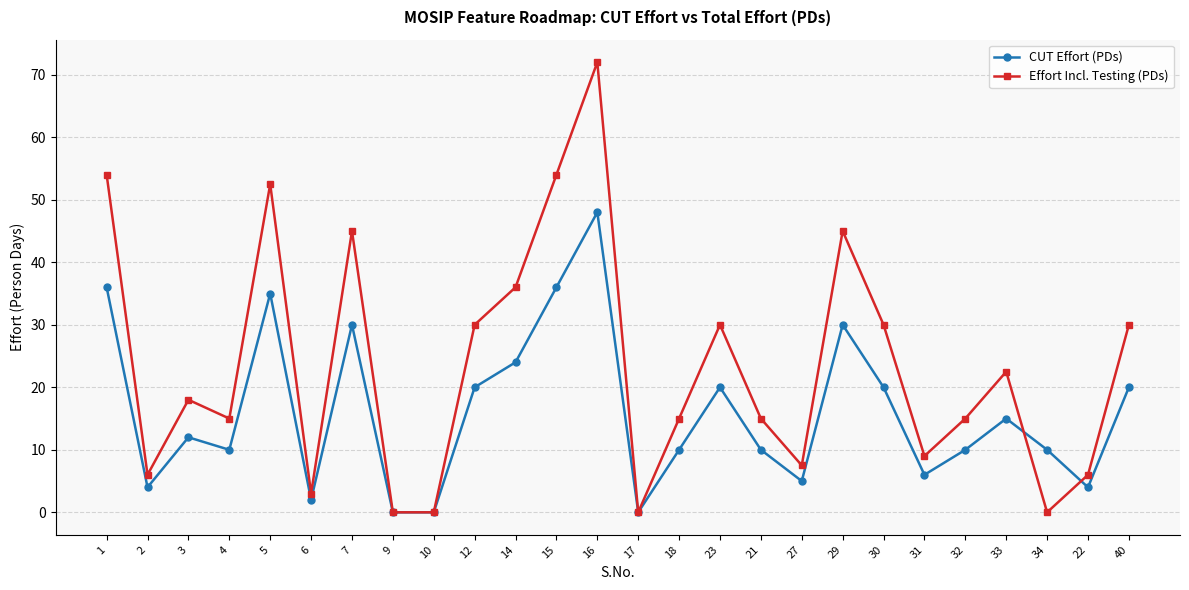

At how many categories does at least one series exceed 57?

1